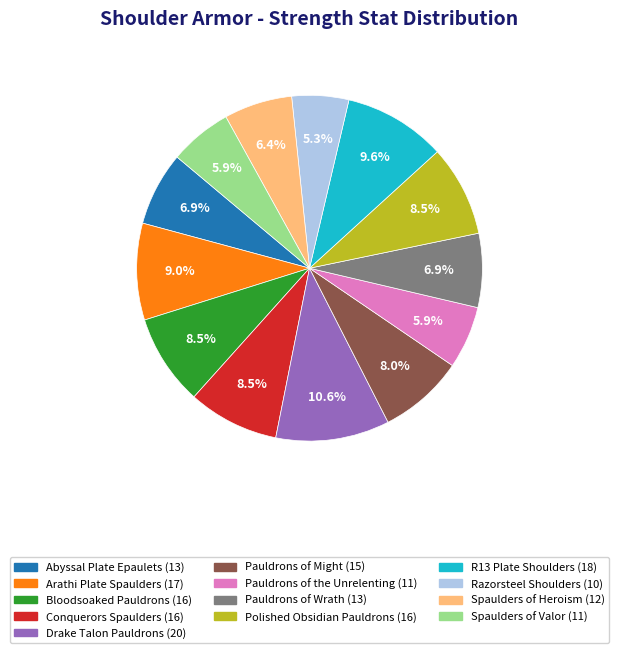

Is Pauldrons of the Unrelenting (11) the majority of the pie?

No